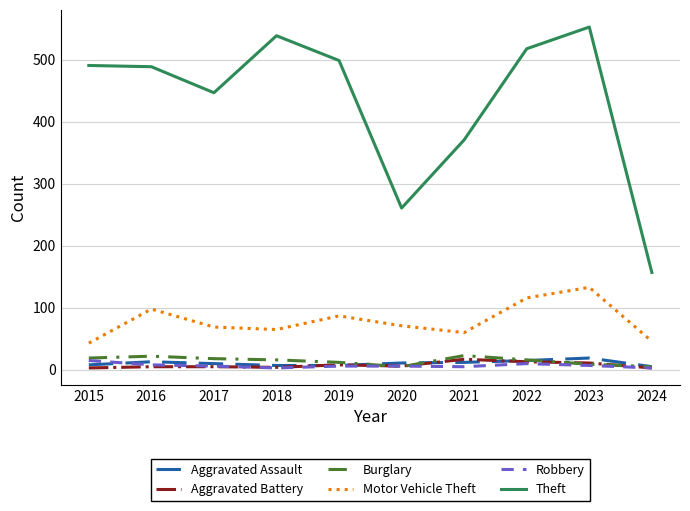

At which category is the sum across all series the highest?

2023